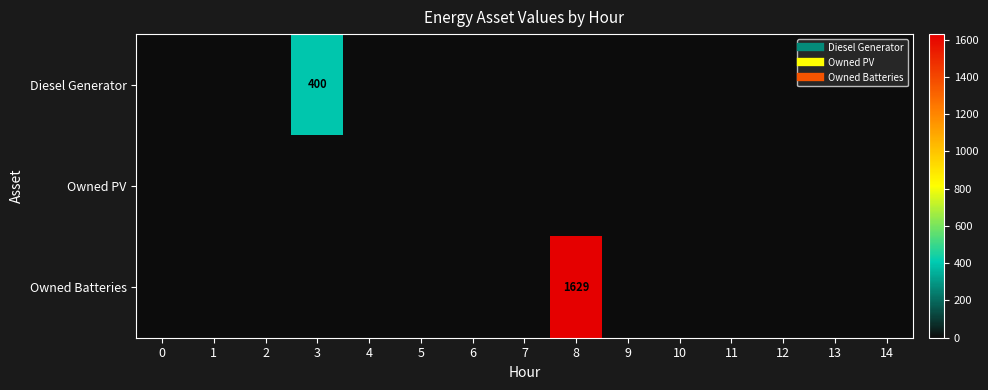

At how many categories does at least one series exceed 587?

1